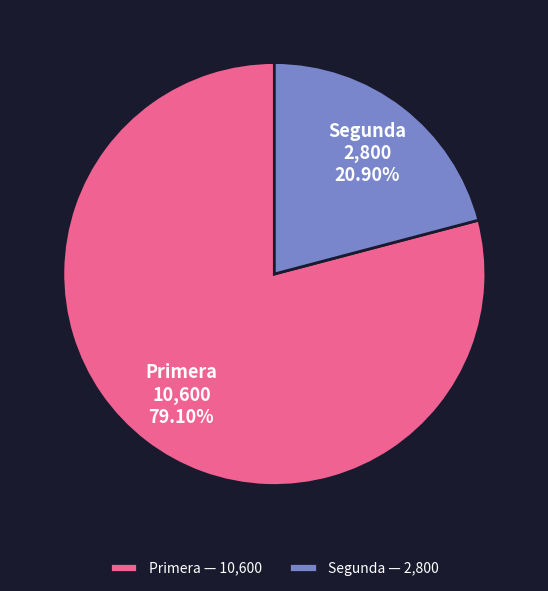

What is the ratio of the value at Primera to the value at Segunda?

3.8